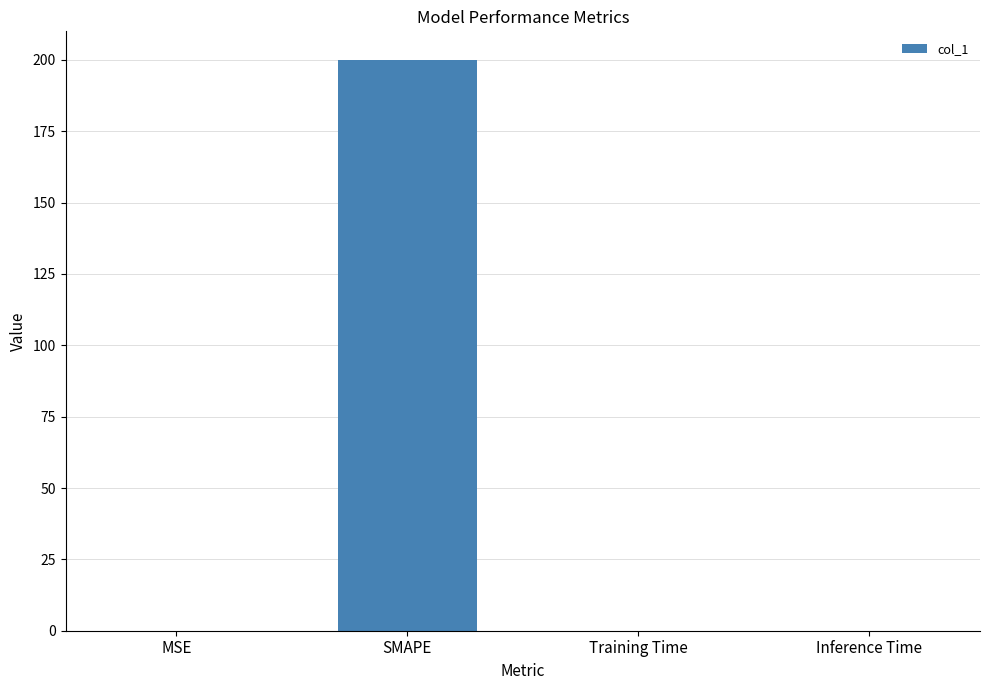

True or false: the data shows 261.6 at SMAPE.

False